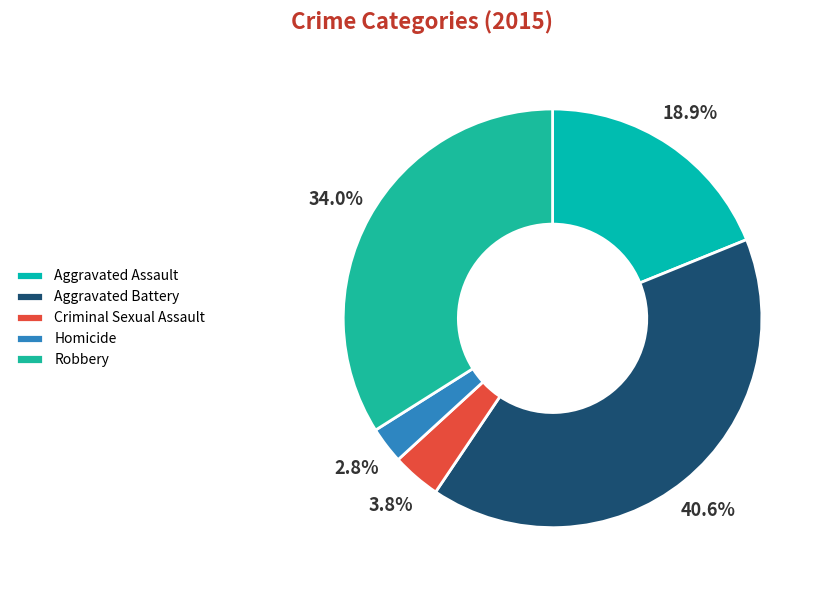

To the nearest percent, what percentage of the pie is Homicide?

3%